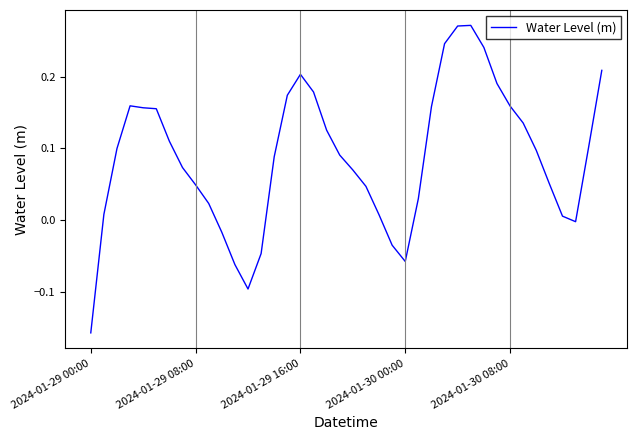

At which label is the value closest to 0?

37